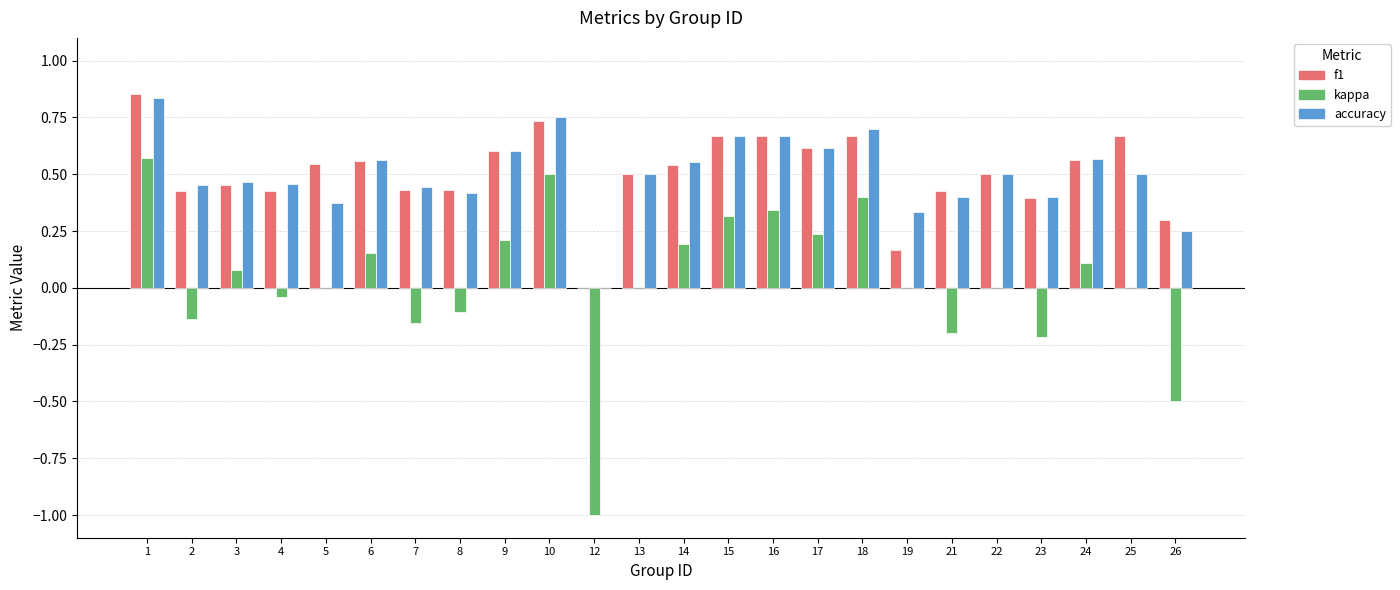

Is it true that accuracy equals 0.4 at 5?

True